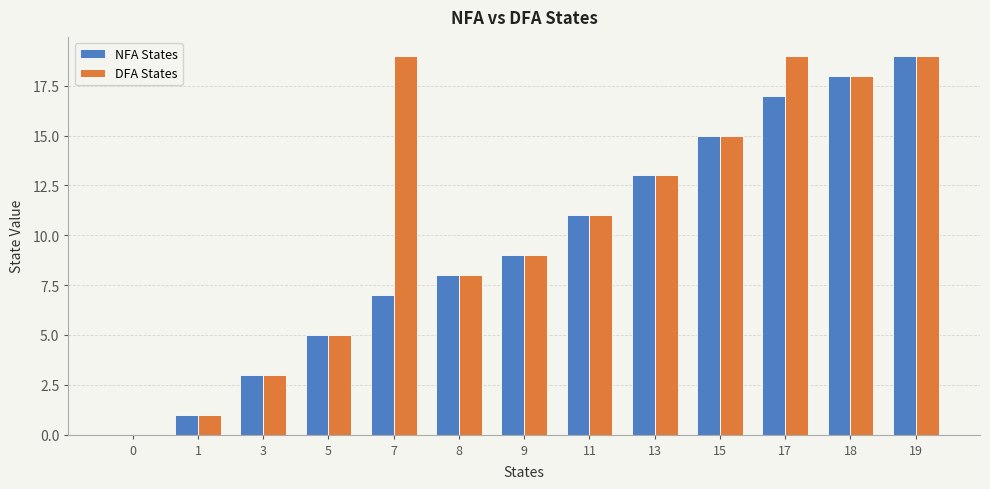

How many distinct data groups are displayed?

2